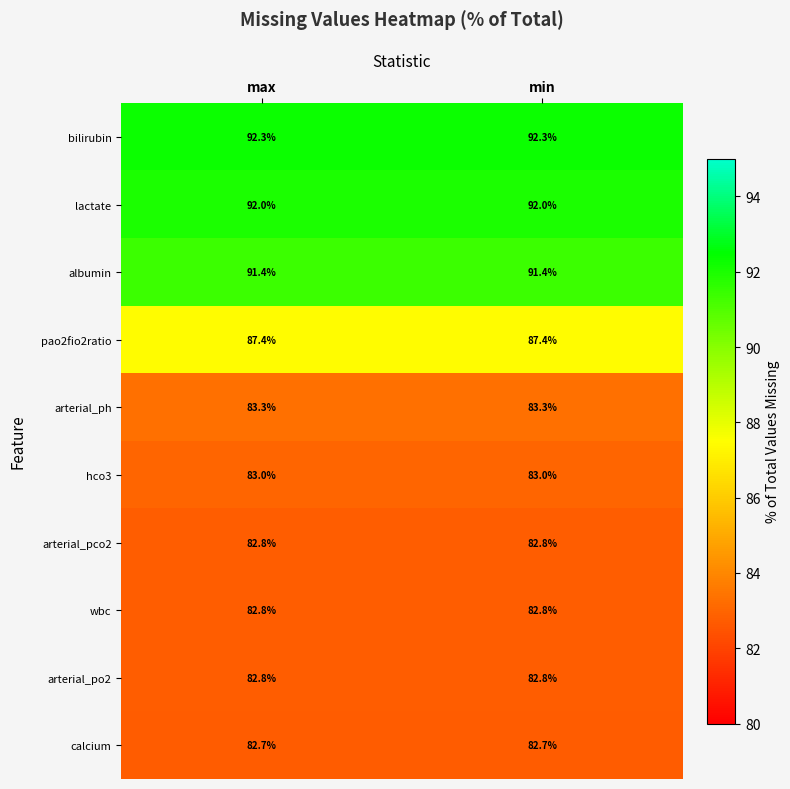

At how many categories does at least one series exceed 89?

2